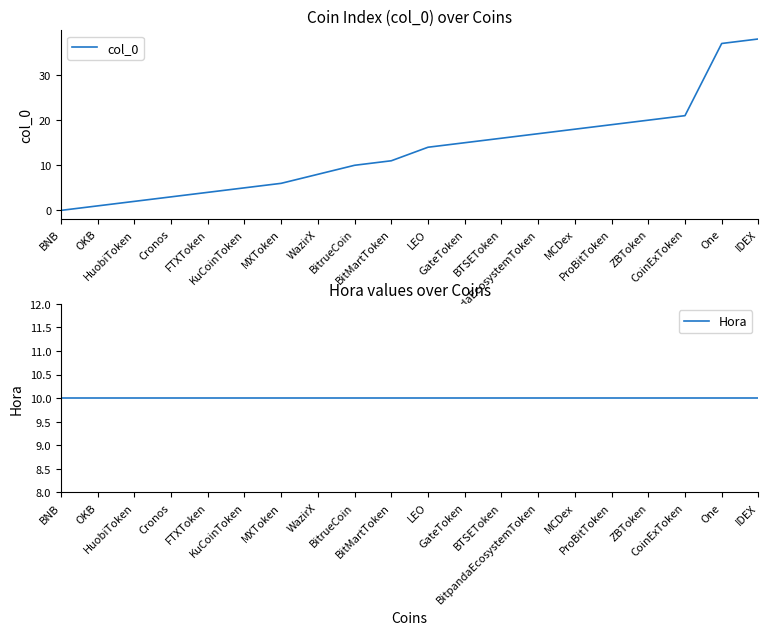

Which has a higher value, BNB or CoinExToken?

CoinExToken